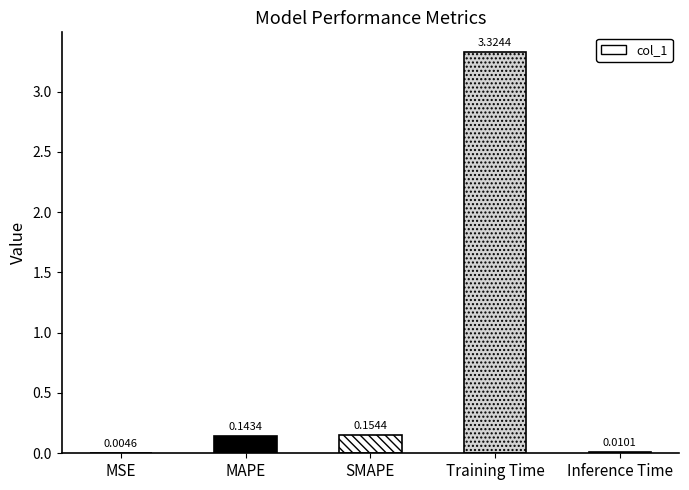

What is the sum of all values?

3.6